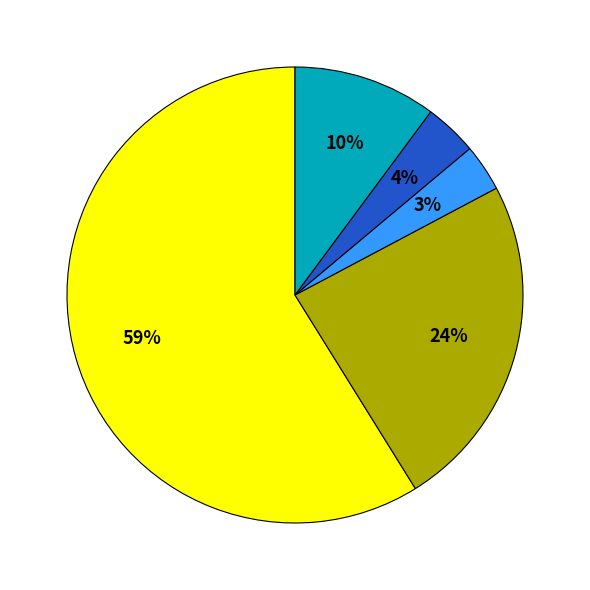

To the nearest percent, what is the difference between the largest and smallest slice percentages?

56%